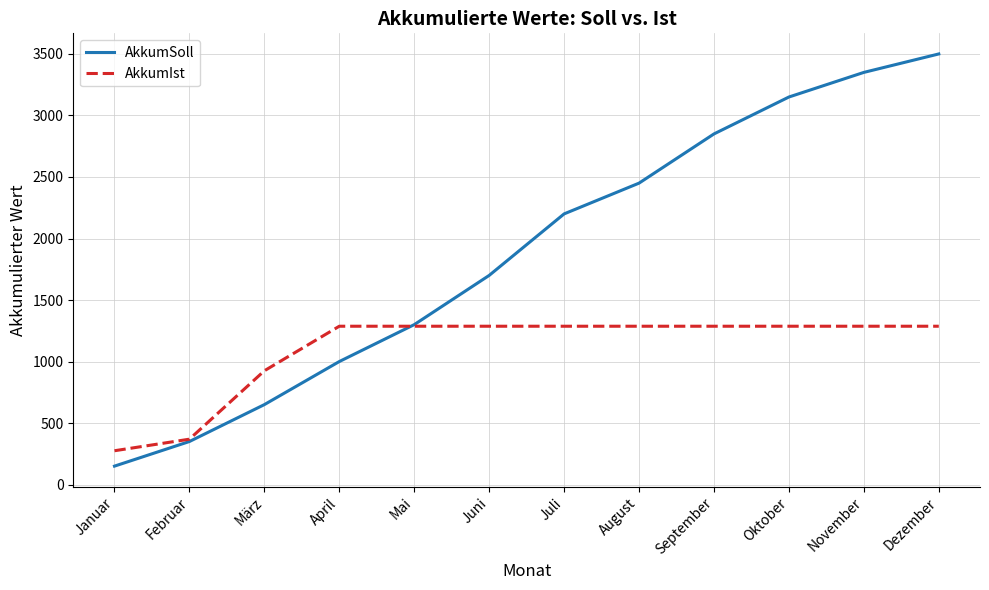

Is the value of AkkumIst at Dezember greater than the value of AkkumSoll at September?

No